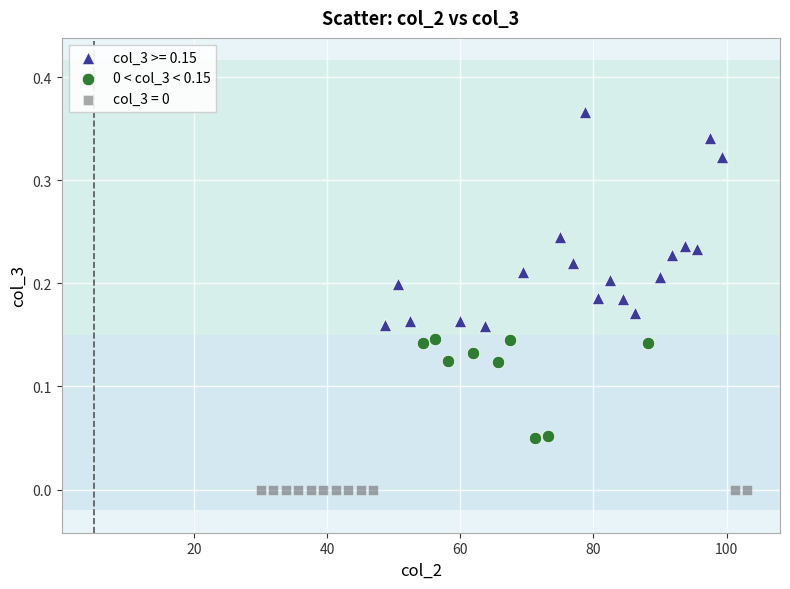

Which series reaches the minimum Y coordinate?

col_3 = 0